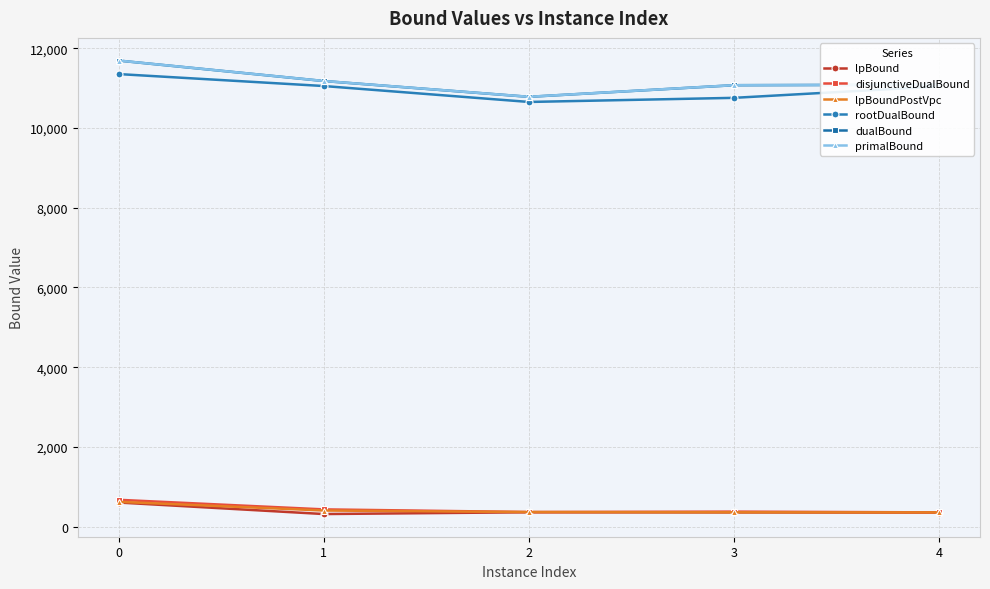

How many lines are shown in the chart?

6